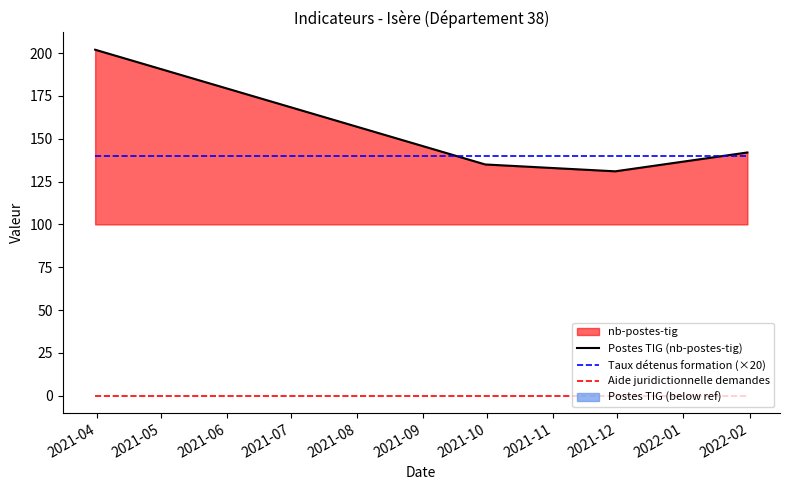

True or false: Postes TIG (nb-postes-tig) has more than 2 interior local peaks.

False